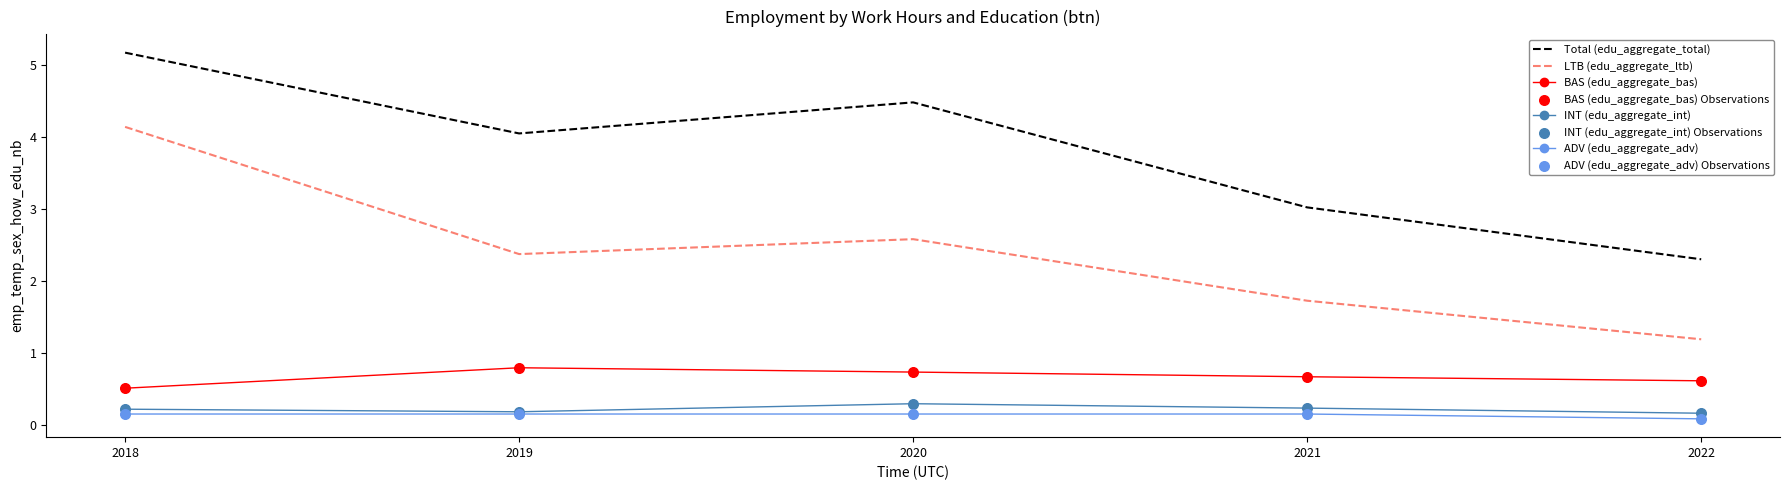

Which series has the largest total across all categories?

Total (edu_aggregate_total)